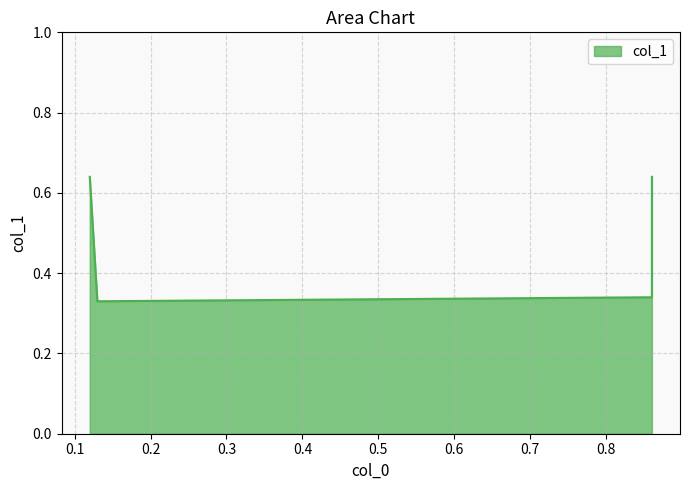

List the labels in order of value, largest first.

0.12, 0.86, 0.86, 0.13